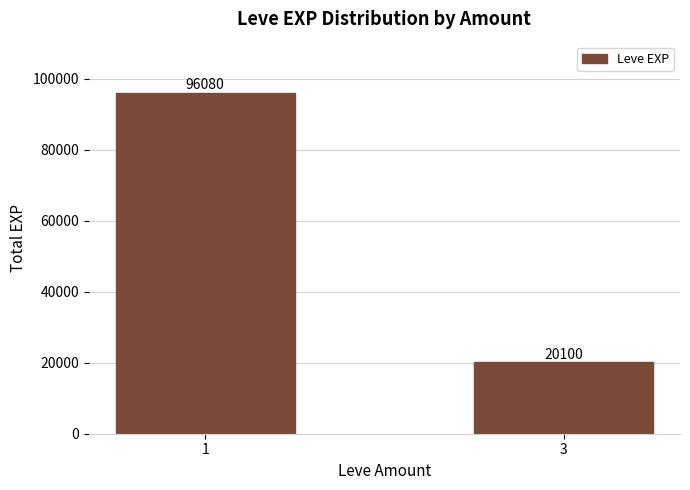

Count the values in the range 20100 to 96080.

2